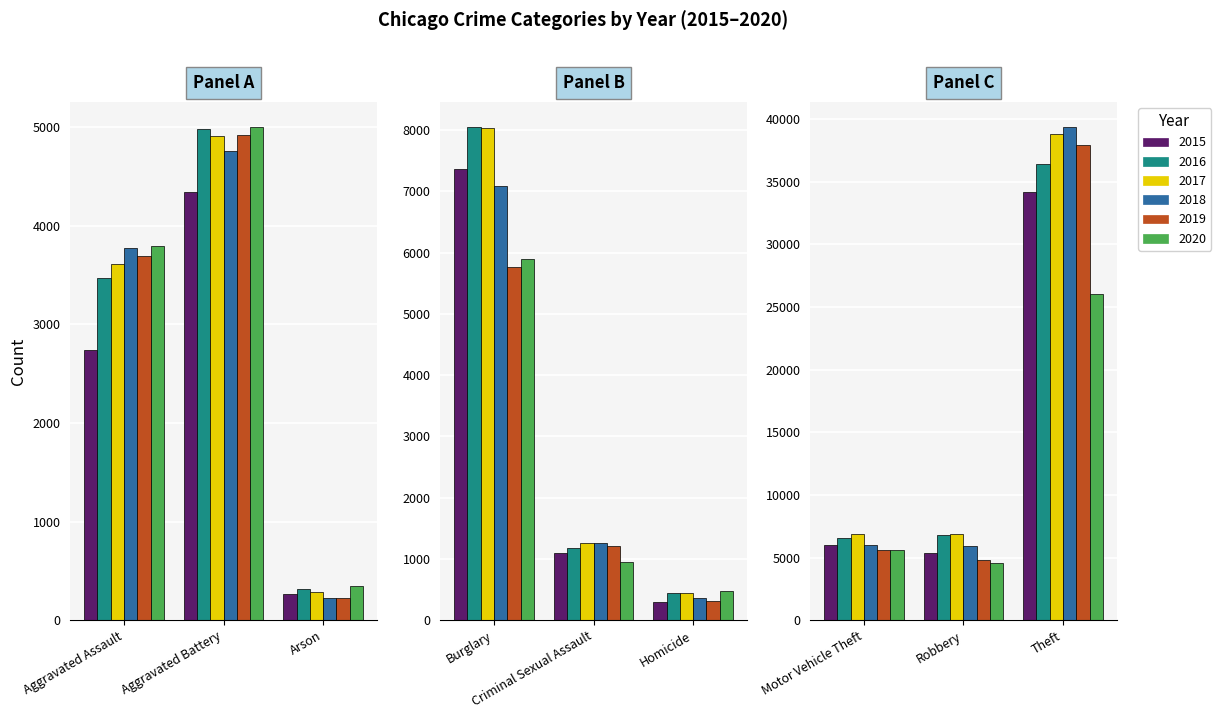

At which category is the sum across all series the highest?

Theft